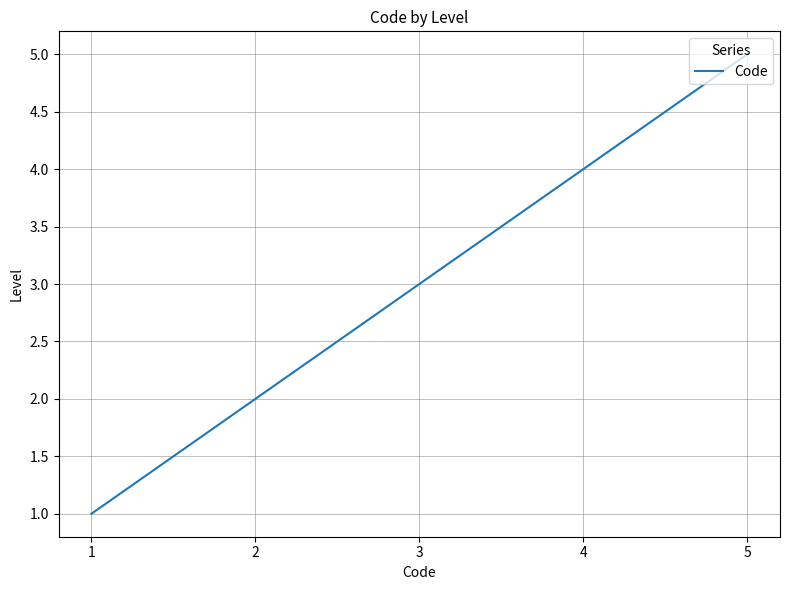

What is the ratio of the value at 5 to the value at 3?

1.7